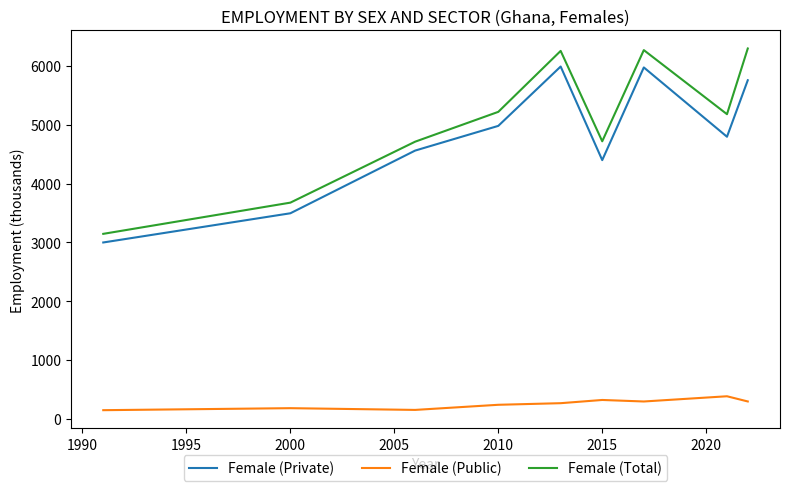

True or false: Female (Private) and Female (Public) cross at least once.

False